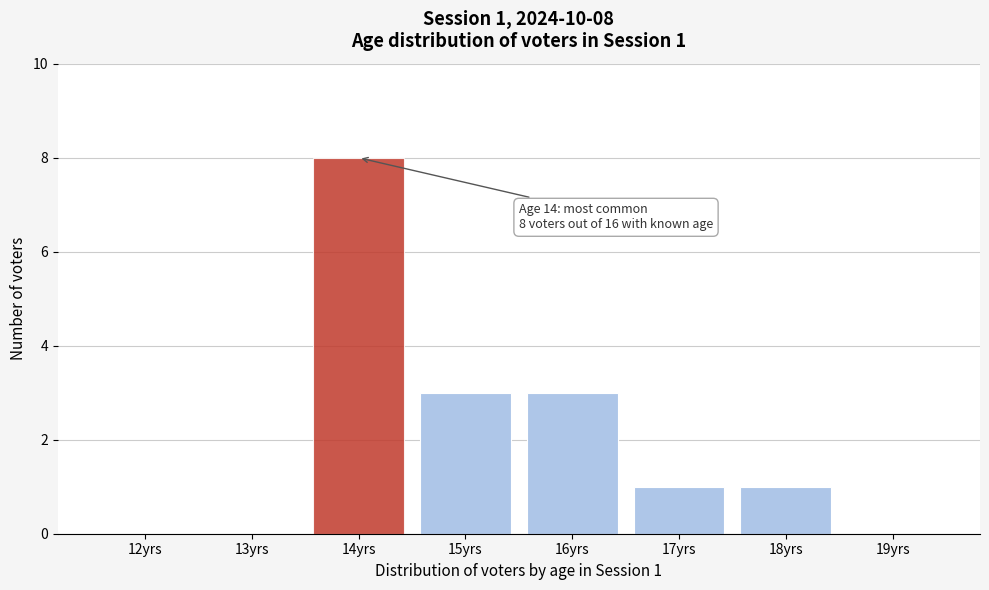

Reading left to right, transcribe all the data shown in this chart.

12yrs=0	13yrs=0	14yrs=8	15yrs=3	16yrs=3	17yrs=1	18yrs=1	19yrs=0